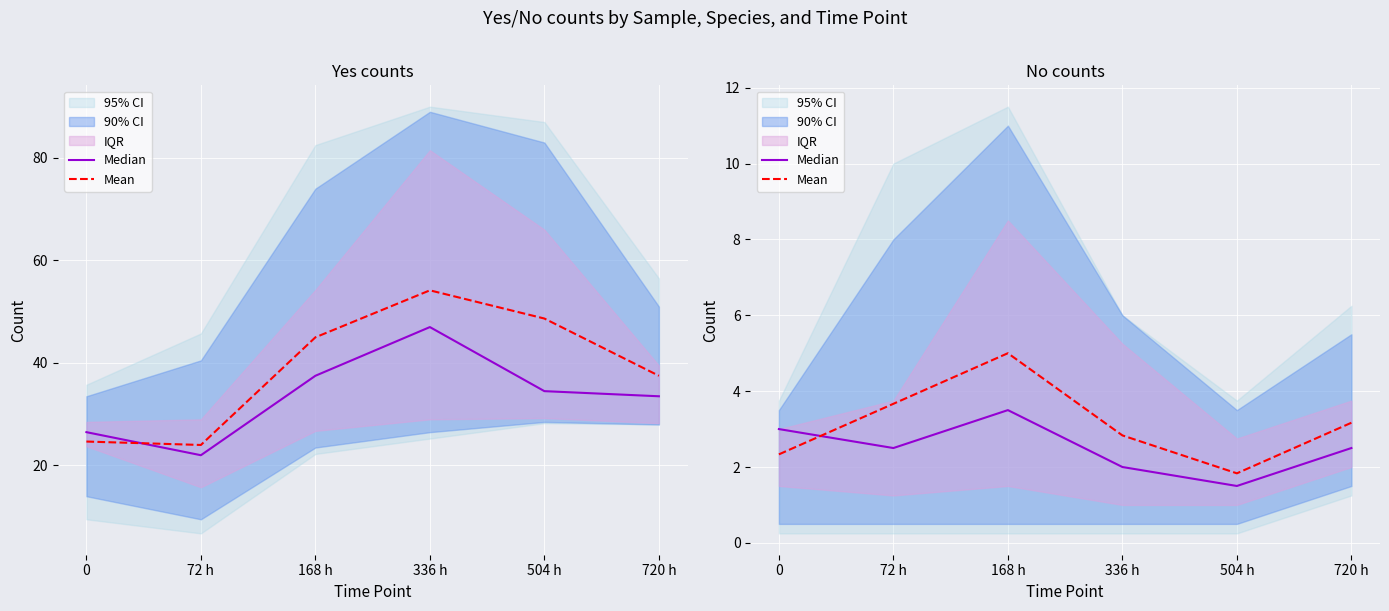

What is the difference between the Median values at 504 h and 336 h?

0.5